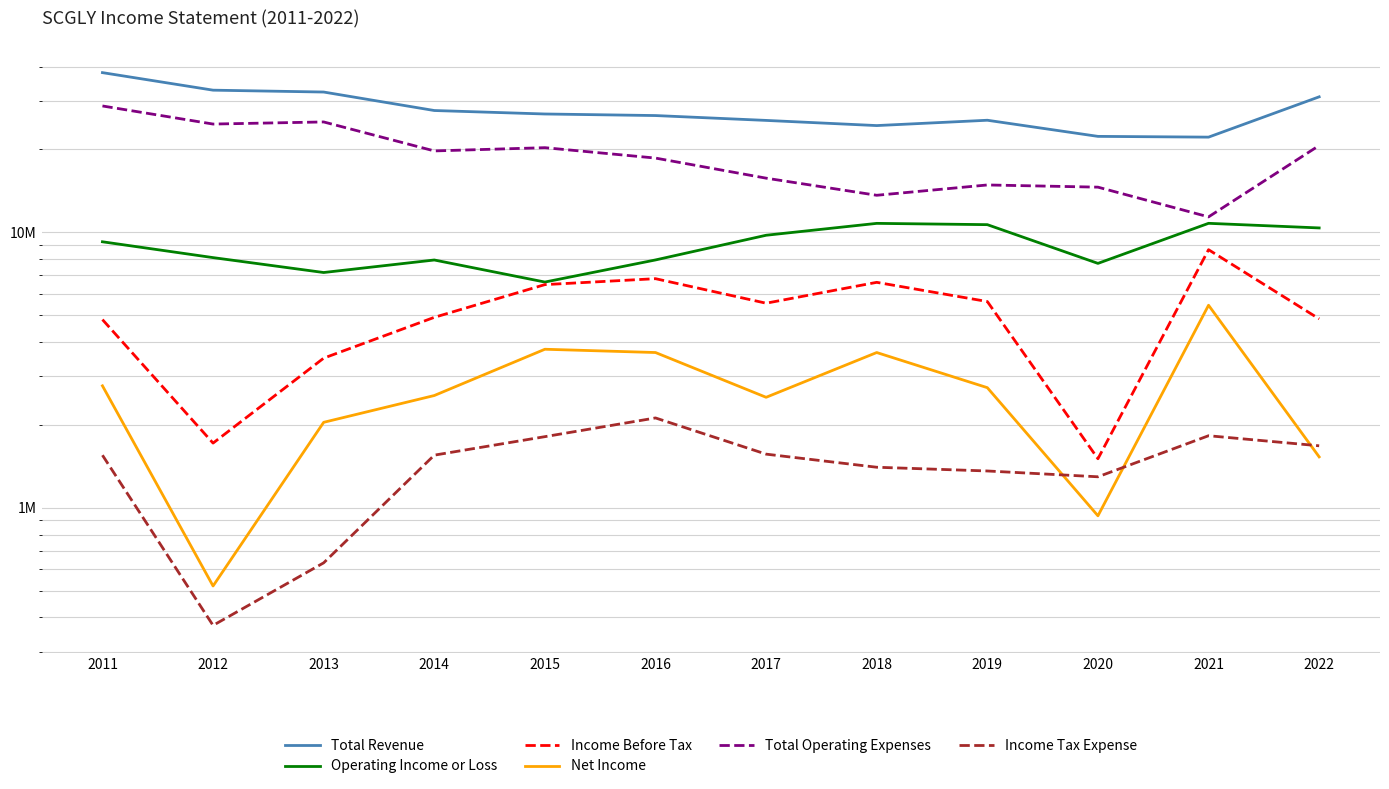

What is the difference between the maximum and minimum values in the Total Operating Expenses series?

17387400